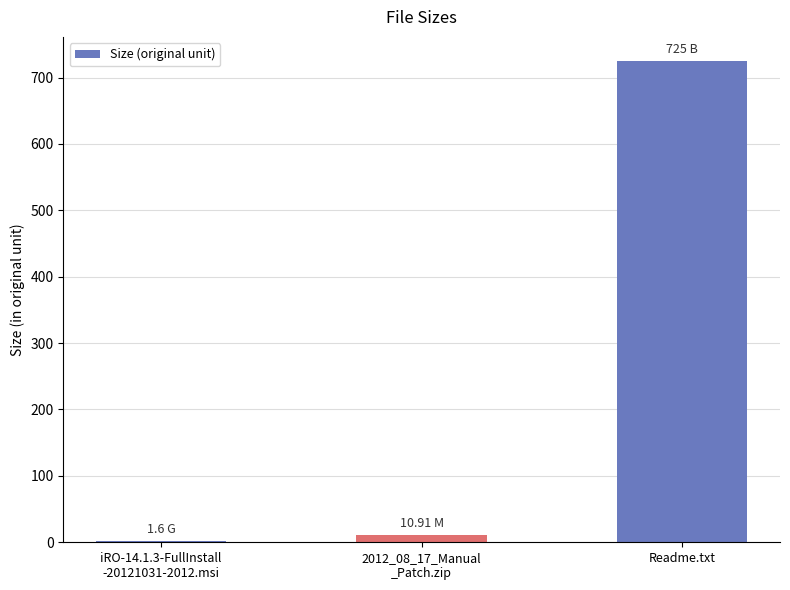

Are the bars horizontal?

No